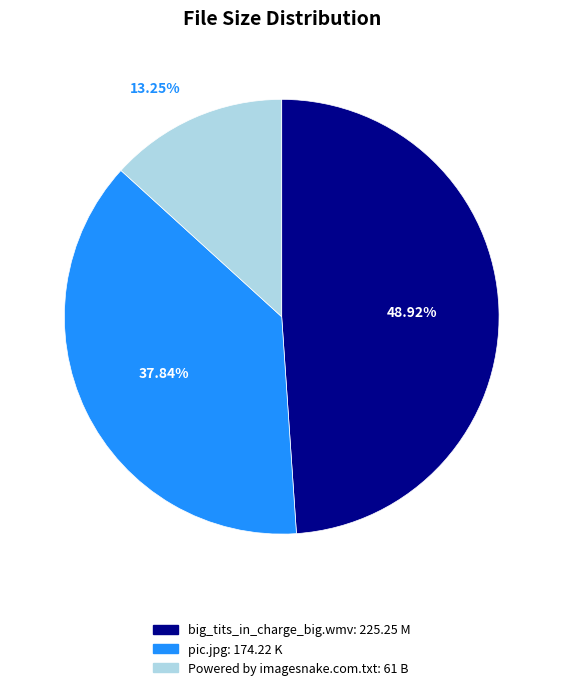

To the nearest percent, what is the combined percentage of pic.jpg and big_tits_in_charge_big.wmv?

87%